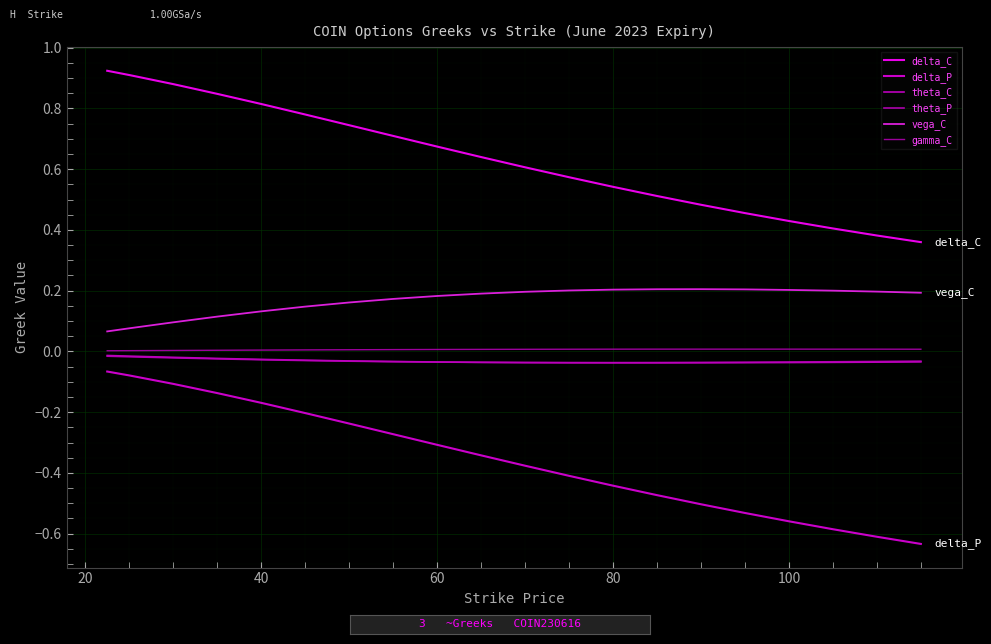

Which series has the widest spread of values?

delta_P